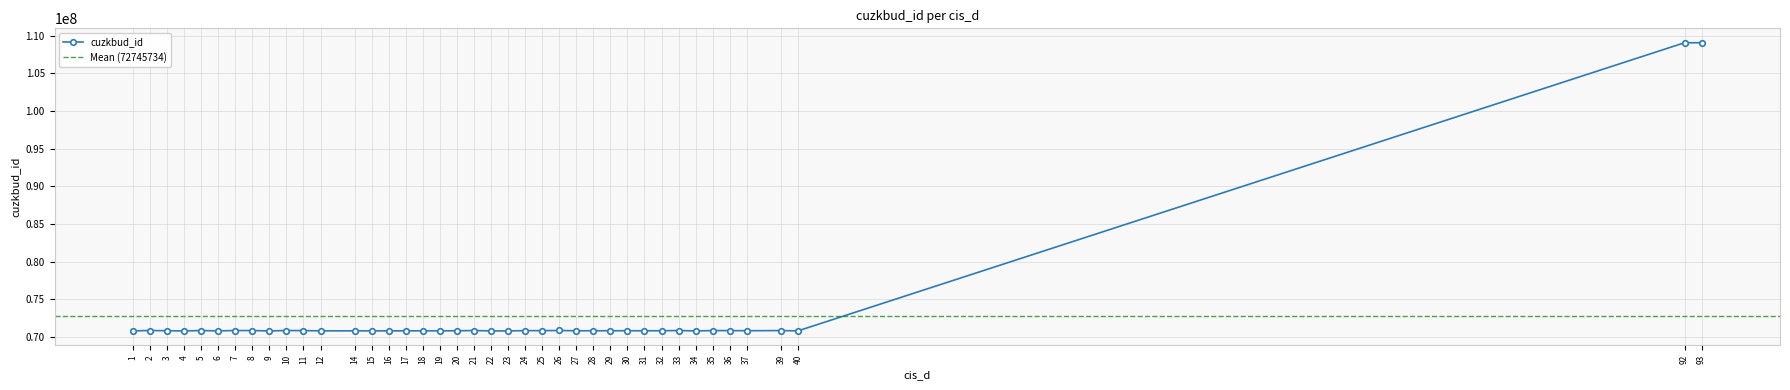

Reading left to right, what are all the values shown in this chart?

31=70825434	27=70828434	25=70845434	28=70829434	18=70821434	10=70862434	2=70863434	33=70858434	3=70834434	7=70860434	22=70808434	8=70856434	4=70807434	17=70817434	20=70827434	16=70820434	37=70833434	39=70854434	14=70819434	9=70805434	29=70830434	21=70859434	32=70832434	19=70822434	35=70853434	6=70814434	12=70818434	15=70811434	36=70850434	30=70835434	40=70812434	1=70813434	24=70844434	23=70810434	5=70855434	34=70809434	93=109080434	92=109081434	26=70865434	11=70848434